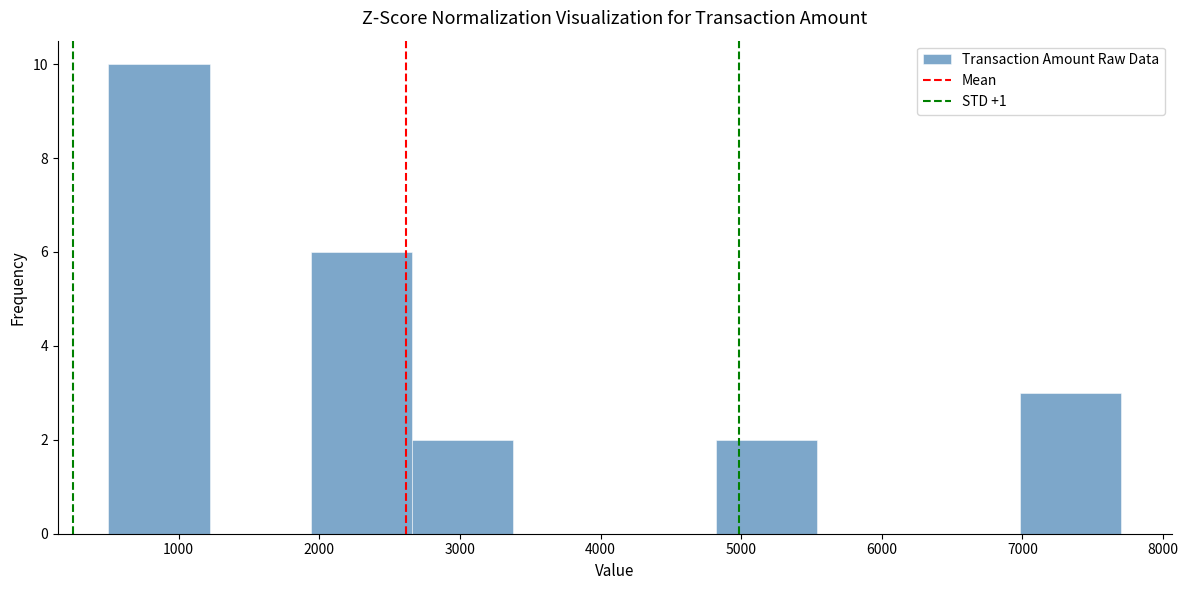

Reading left to right, transcribe this chart: for each bar, give the range it covers on the x-axis and its height. Neither the bar edges nor the heights are printed on the chart, so give them approximately, as read against the axes.

500 to 1220: 10
1220 to 1940: 0
1940 to 2660: 6
2660 to 3380: 2
3380 to 4100: 0
4100 to 4820: 0
4820 to 5540: 2
5540 to 6260: 0
6260 to 6980: 0
6980 to 7700: 3